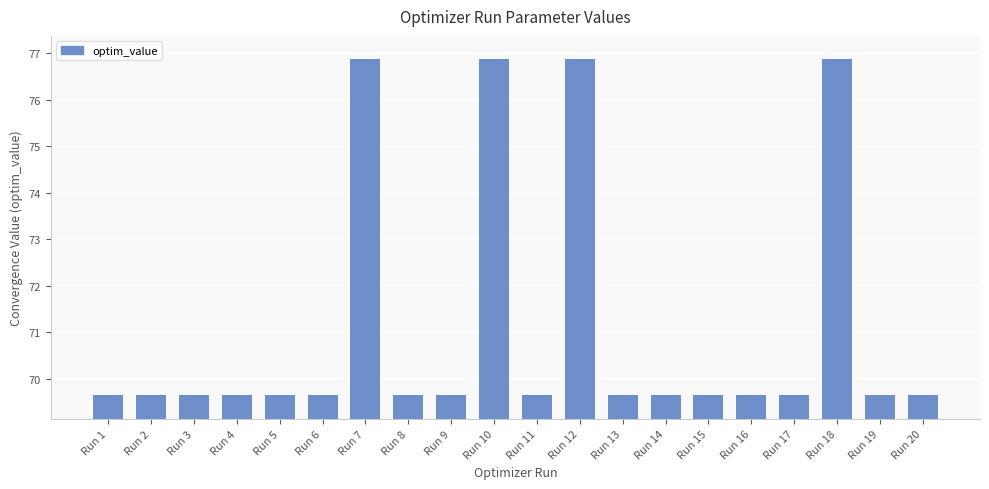

What is the maximum value shown in the chart?

76.9